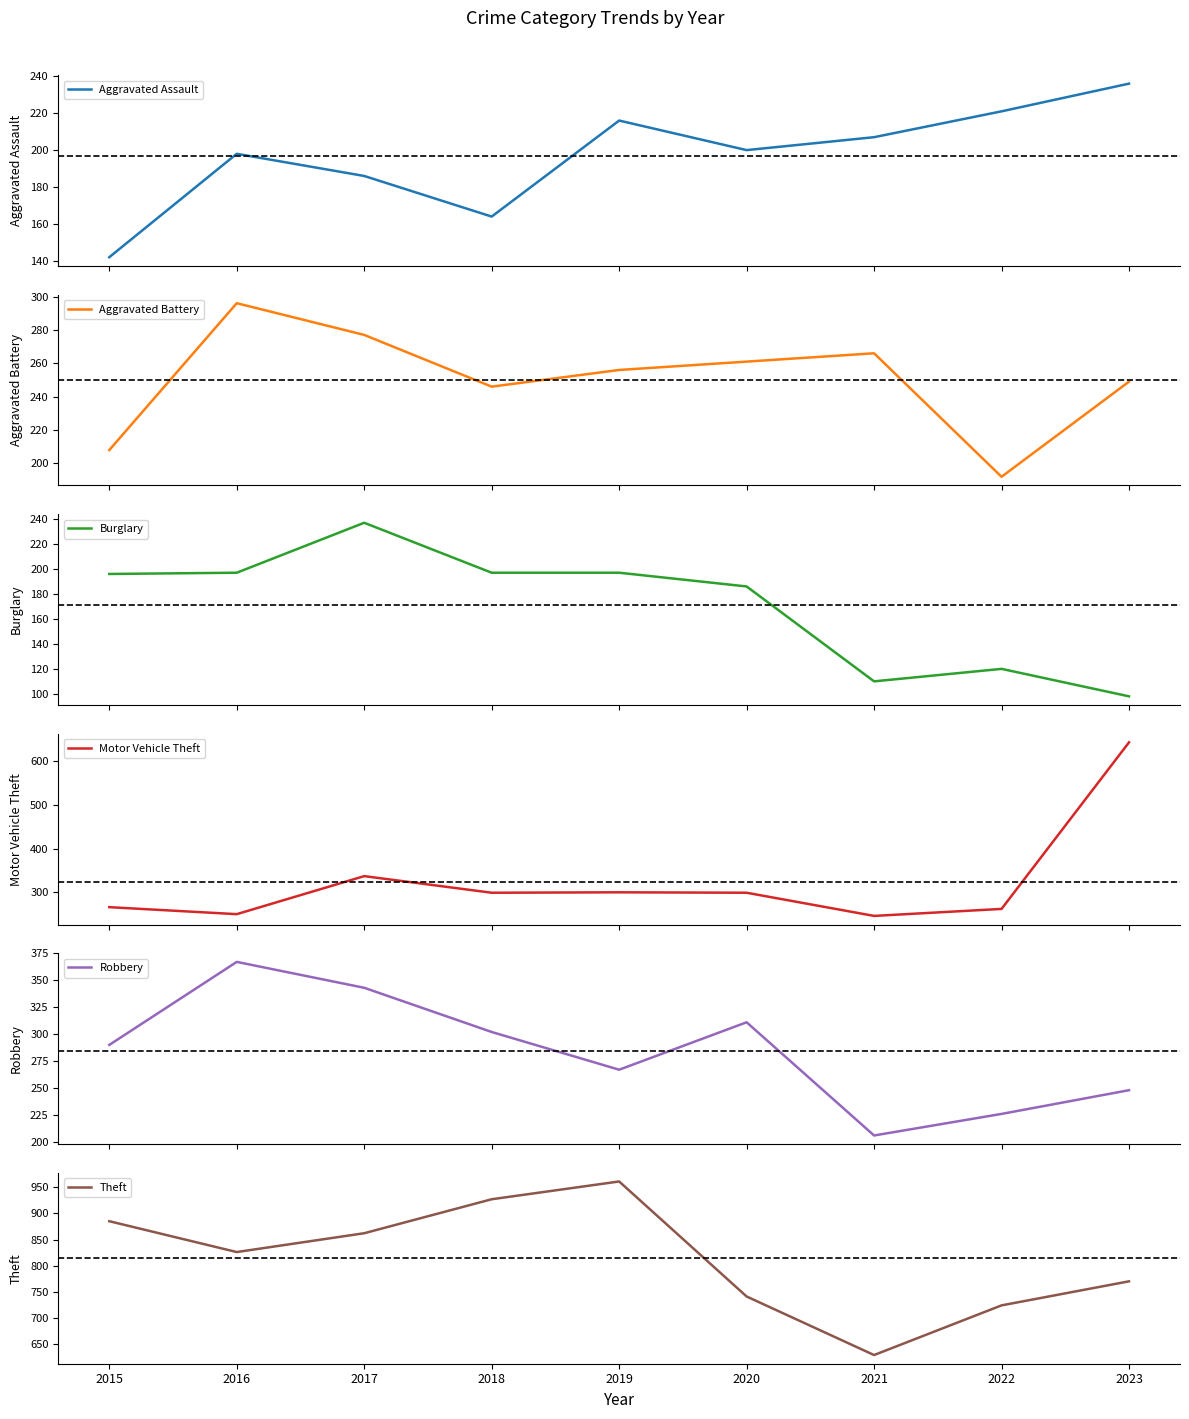

Which label corresponds to the smallest value in the chart?

2023